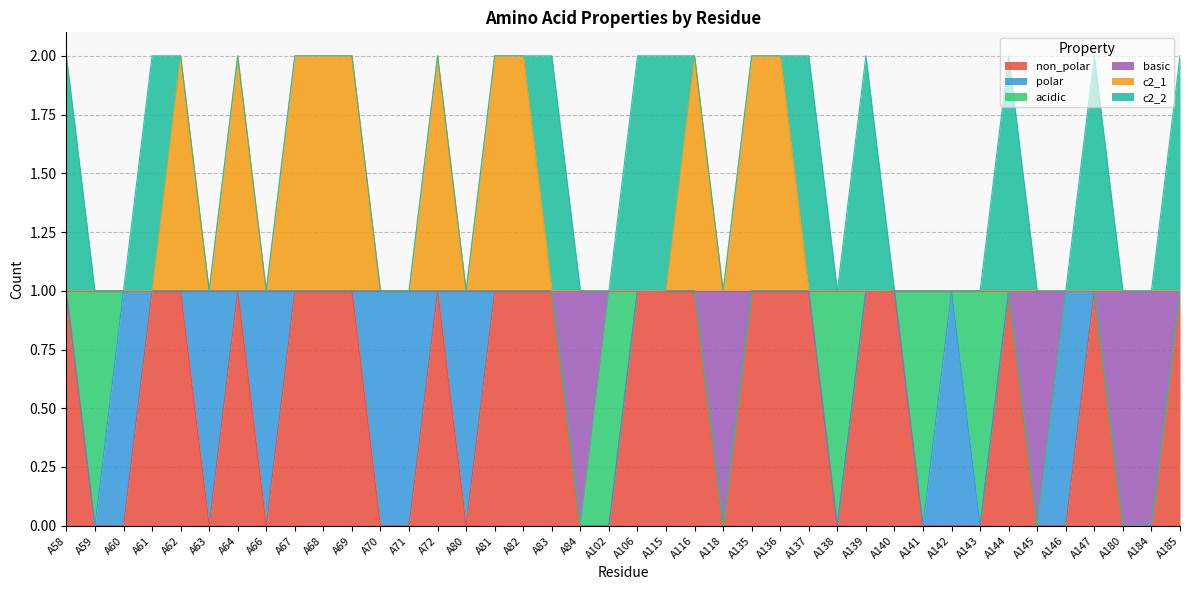

Which label corresponds to the largest value in the chart?

A62